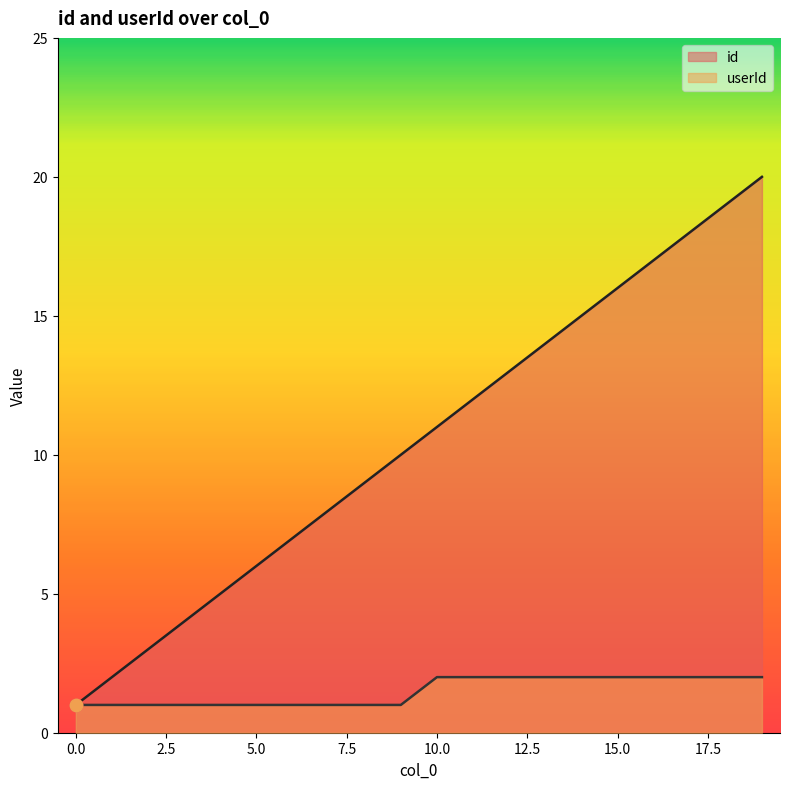

At how many categories does at least one series exceed 10?

10